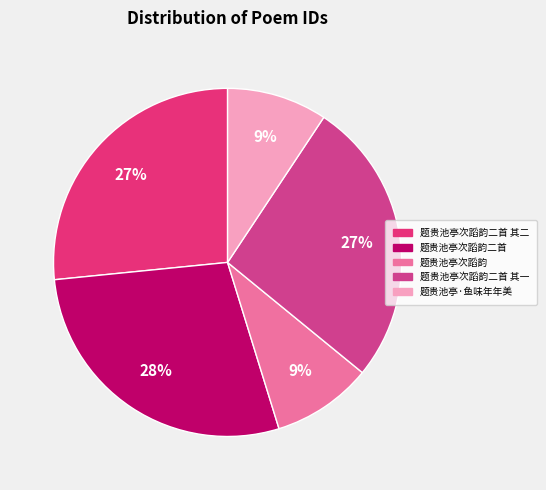

Is 题贵池亭次蹈韵二首 其二 the majority of the pie?

No